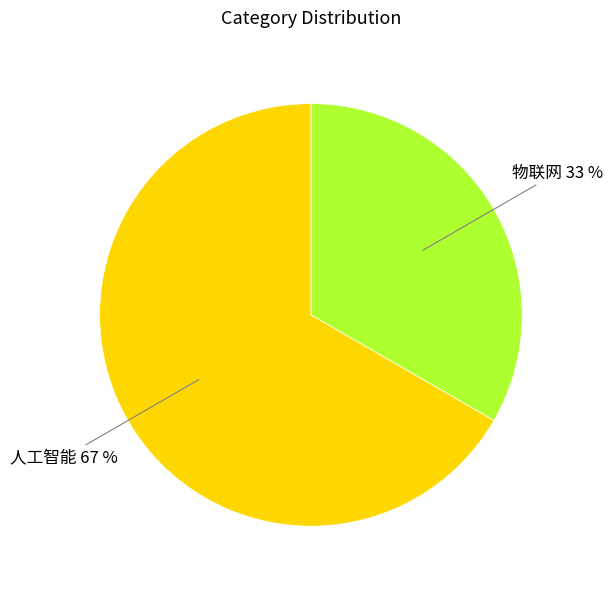

How many segments does this pie chart have?

2